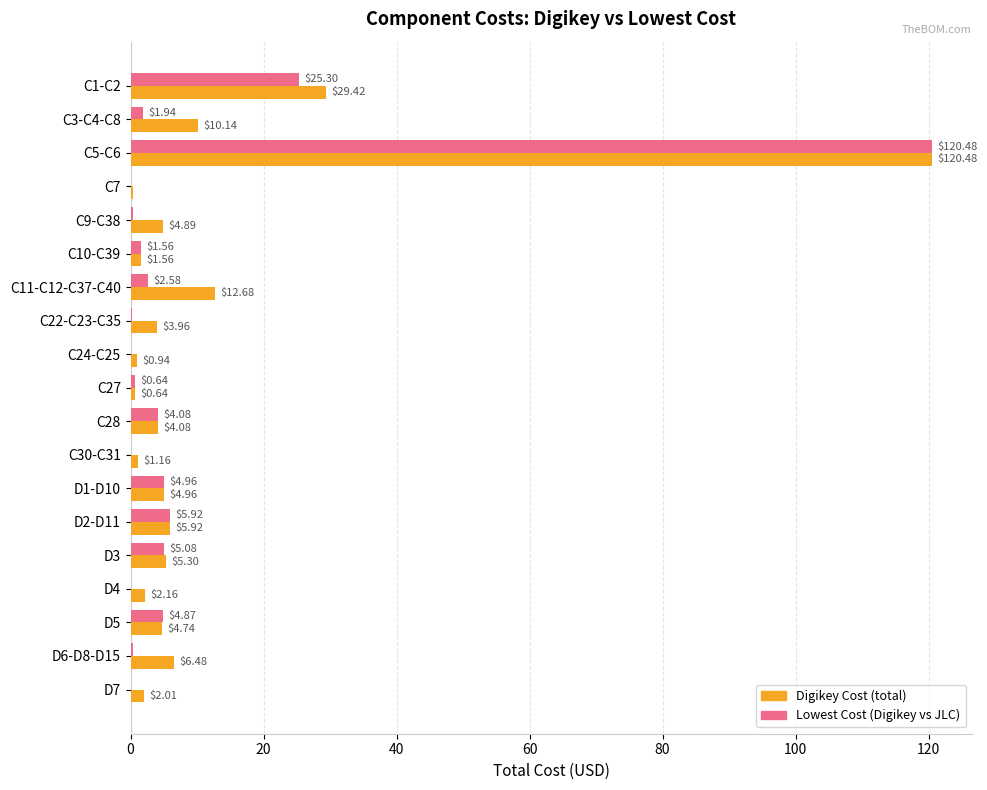

Which label corresponds to the largest value in the chart?

C5-C6